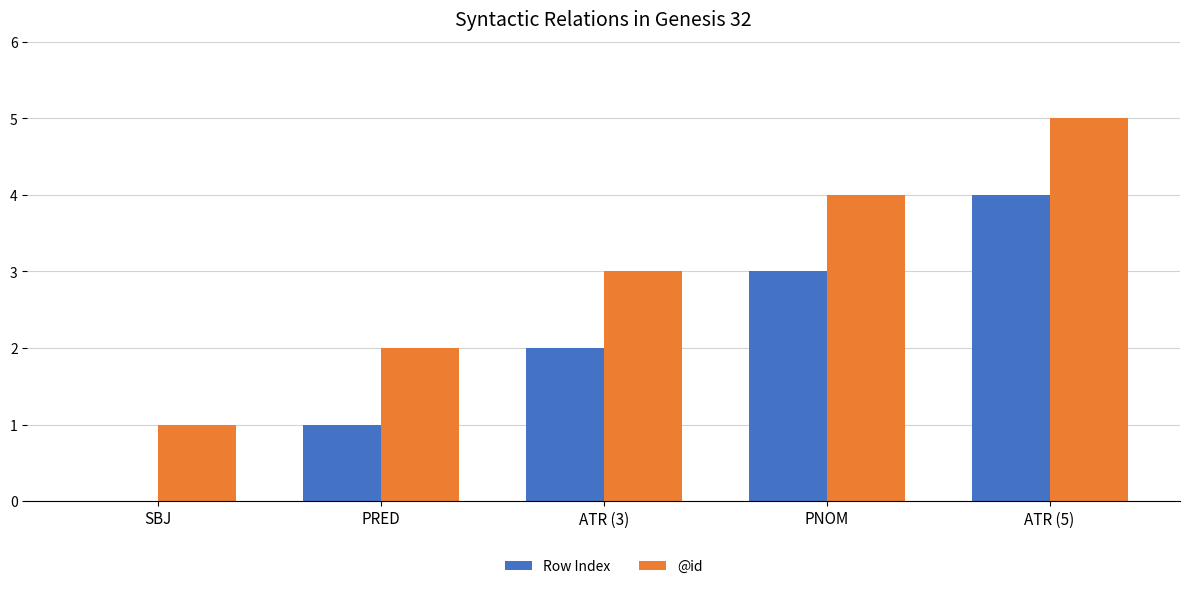

Is the value of Row Index at PNOM greater than the value of @id at PNOM?

No